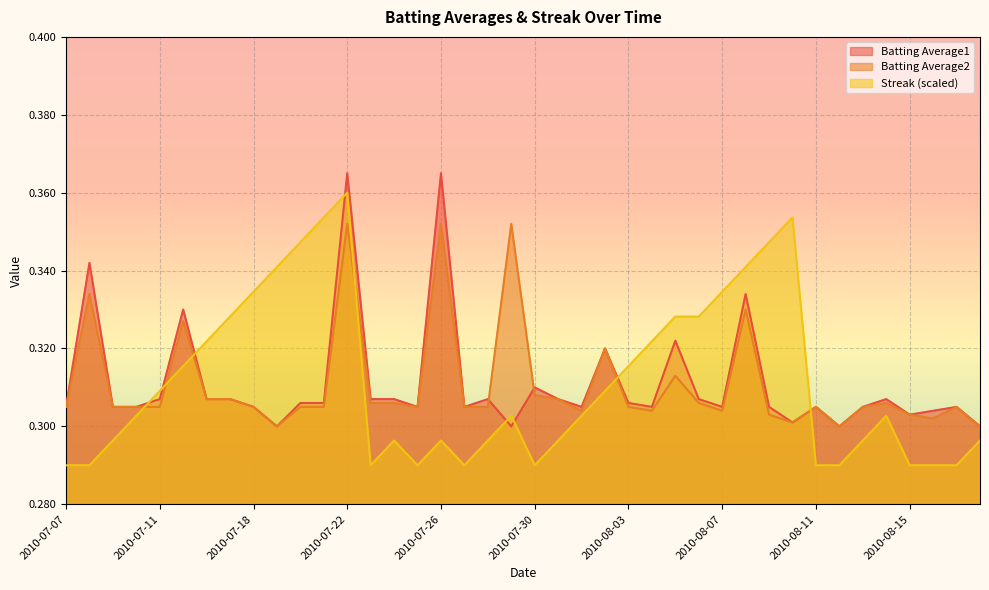

What is the lowest value of the Streak series?

0.3